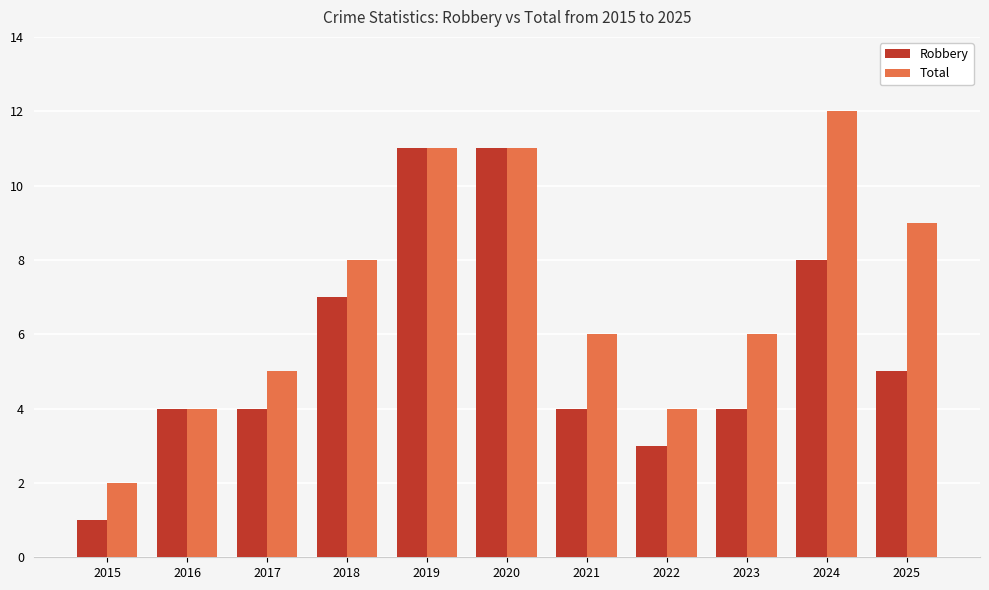

Are the bars horizontal?

No